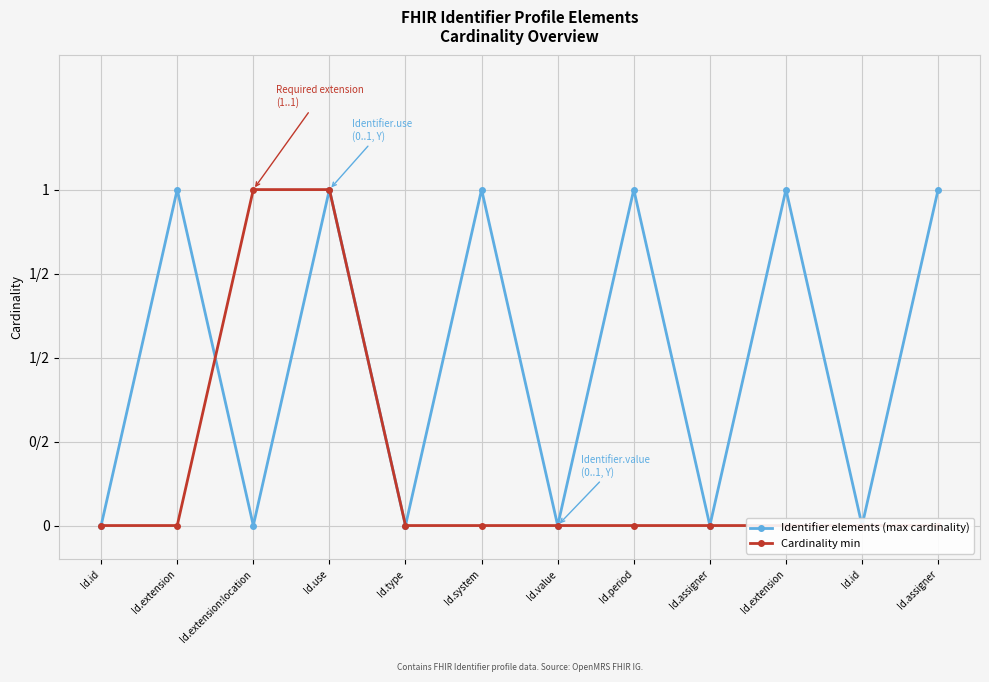

Which series changed the most between Id.use and Id.extension?

Cardinality min